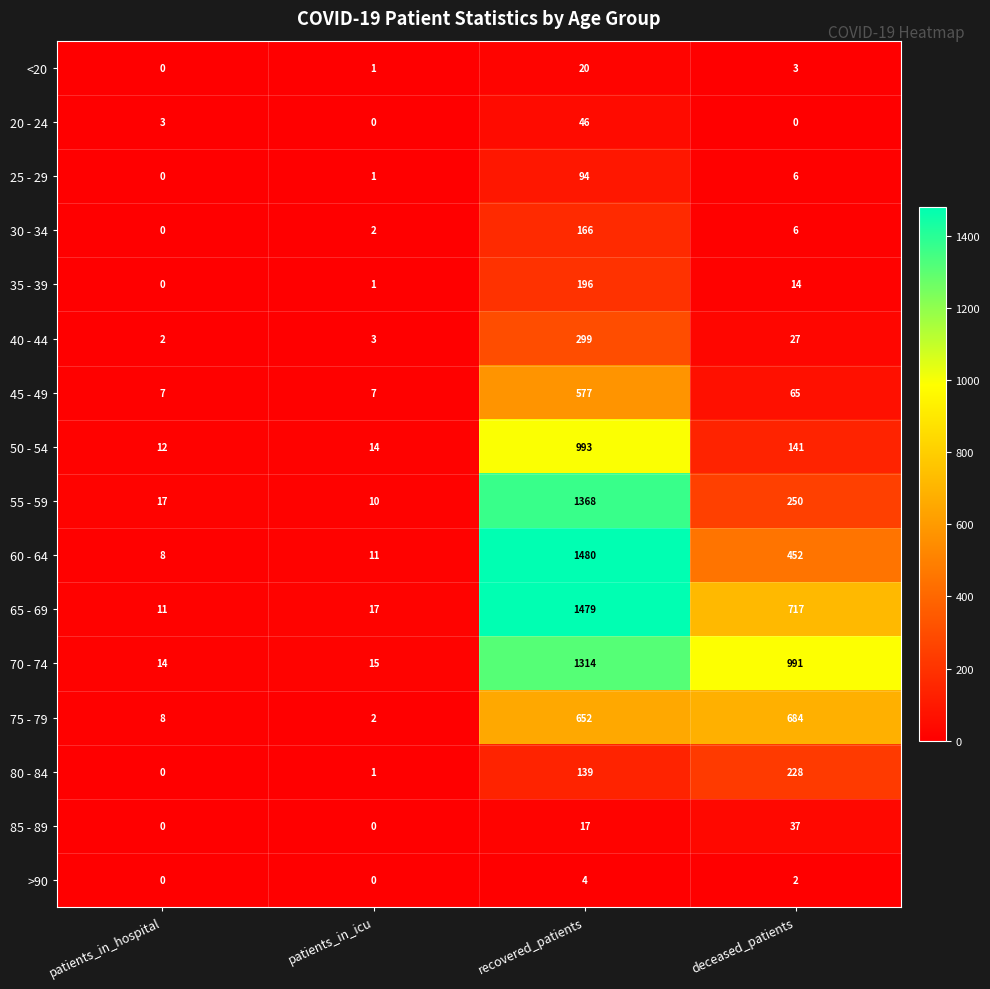

At which label does 75 - 79 reach its peak?

deceased_patients